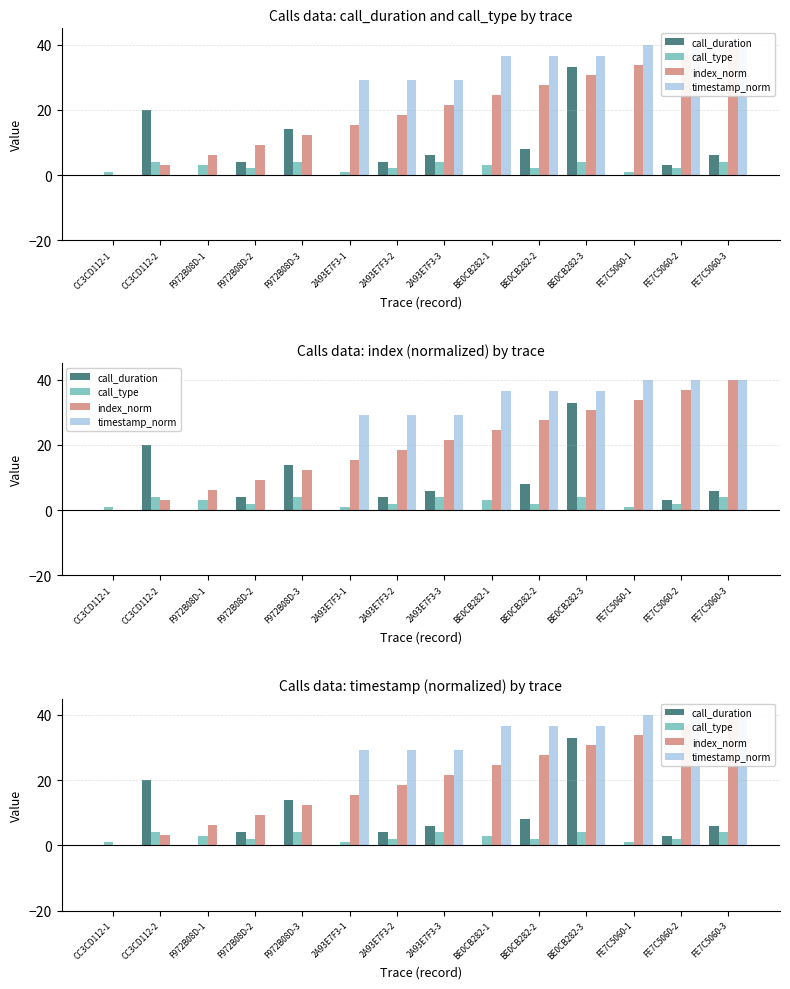

Which label corresponds to the largest value in the chart?

FE7C5060-3